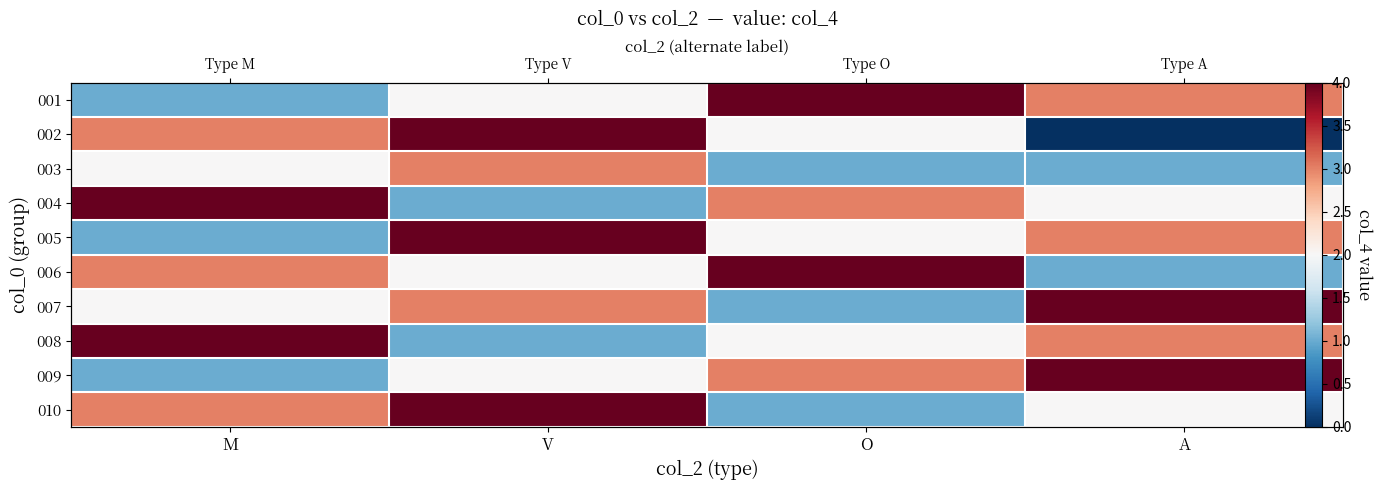

List the series in order of their peak value, highest first.

001, 002, 004, 005, 006, 007, 008, 009, 010, 003